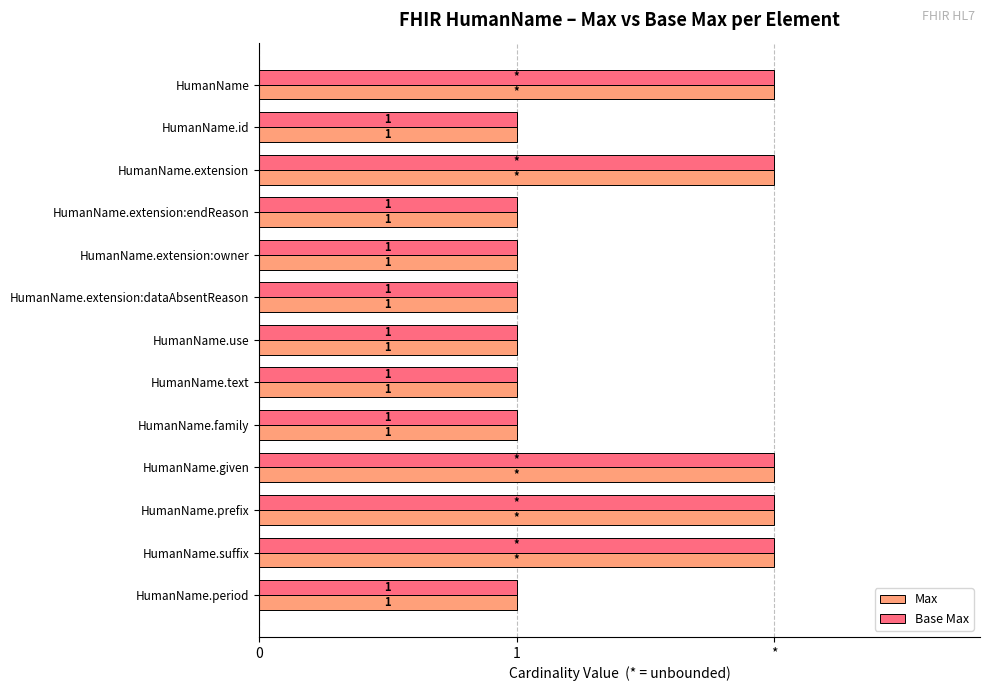

What are all the series names shown in the legend?

Max, Base Max